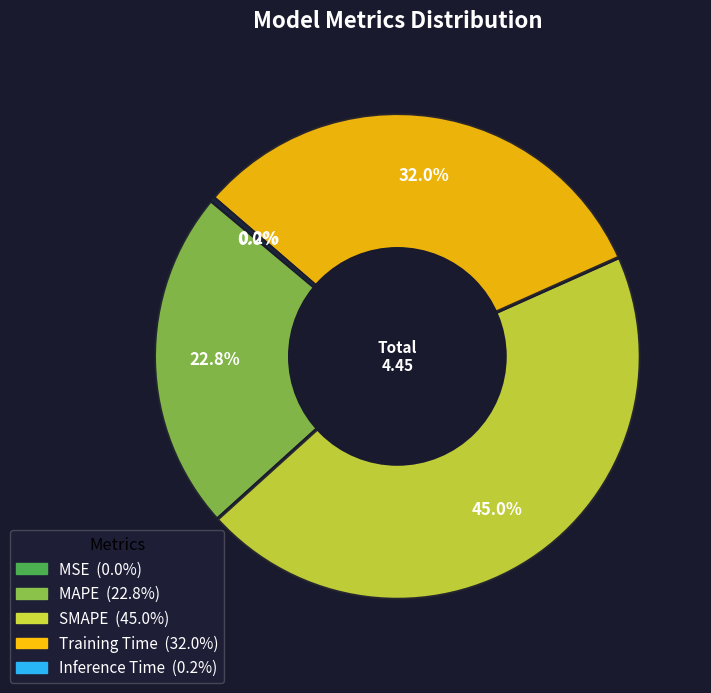

What percentage is NOT represented by SMAPE?

55.0%